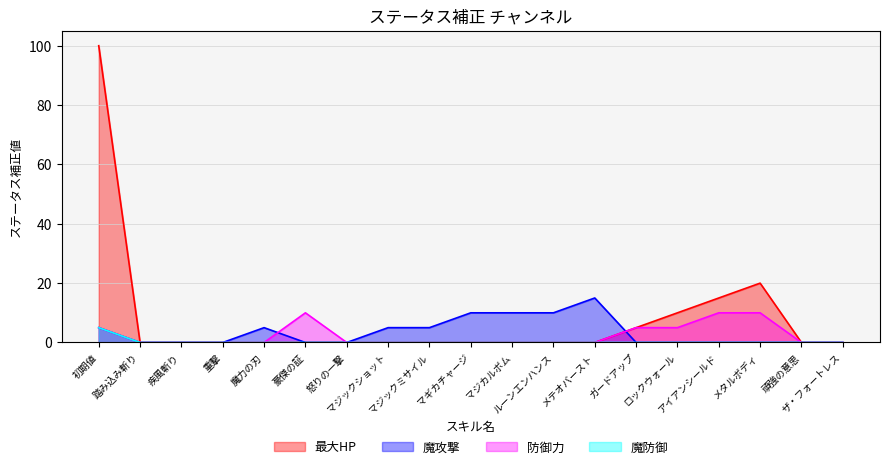

Which series changed the most between メタルボディ and 頑強の意思?

最大HP